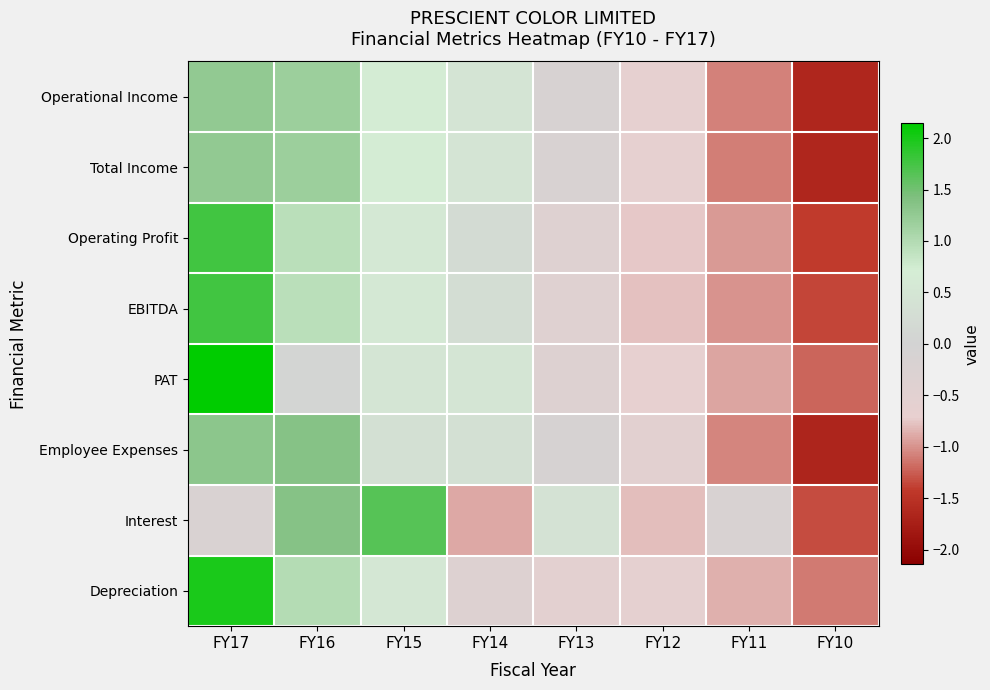

Reading left to right, extract all data points from this chart.

Operational Income: FY17=1.3	FY16=1.2	FY15=0.7	FY14=0.5	FY13=-0.2	FY12=-0.7	FY11=-1.1	FY10=-1.7
Total Income: FY17=1.3	FY16=1.2	FY15=0.7	FY14=0.5	FY13=-0.2	FY12=-0.7	FY11=-1.1	FY10=-1.6
Operating Profit: FY17=1.8	FY16=0.9	FY15=0.6	FY14=0.2	FY13=-0.4	FY12=-0.7	FY11=-1.0	FY10=-1.4
EBITDA: FY17=1.8	FY16=0.9	FY15=0.6	FY14=0.3	FY13=-0.4	FY12=-0.8	FY11=-1.0	FY10=-1.4
PAT: FY17=2.1	FY16=0.1	FY15=0.5	FY14=0.5	FY13=-0.4	FY12=-0.7	FY11=-0.9	FY10=-1.2
Employee Expenses: FY17=1.3	FY16=1.4	FY15=0.3	FY14=0.3	FY13=-0.1	FY12=-0.5	FY11=-1.1	FY10=-1.7
Interest: FY17=-0.2	FY16=1.4	FY15=1.7	FY14=-0.9	FY13=0.4	FY12=-0.8	FY11=-0.2	FY10=-1.3
Depreciation: FY17=2.0	FY16=1.0	FY15=0.5	FY14=-0.4	FY13=-0.6	FY12=-0.6	FY11=-0.9	FY10=-1.1